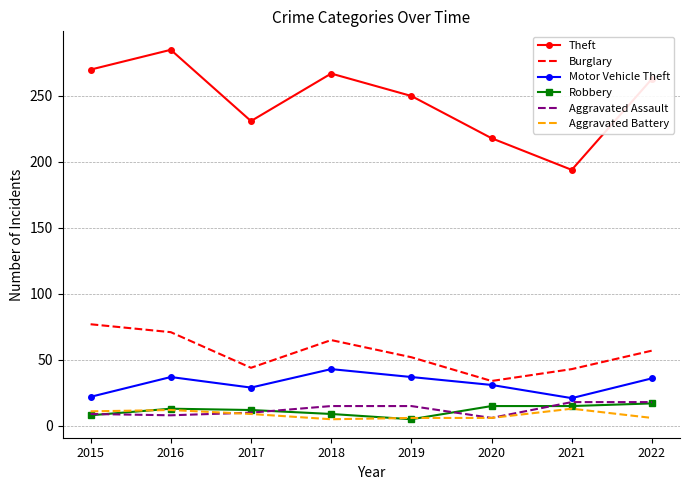

Between 2018 and 2021, which series saw the biggest shift?

Theft